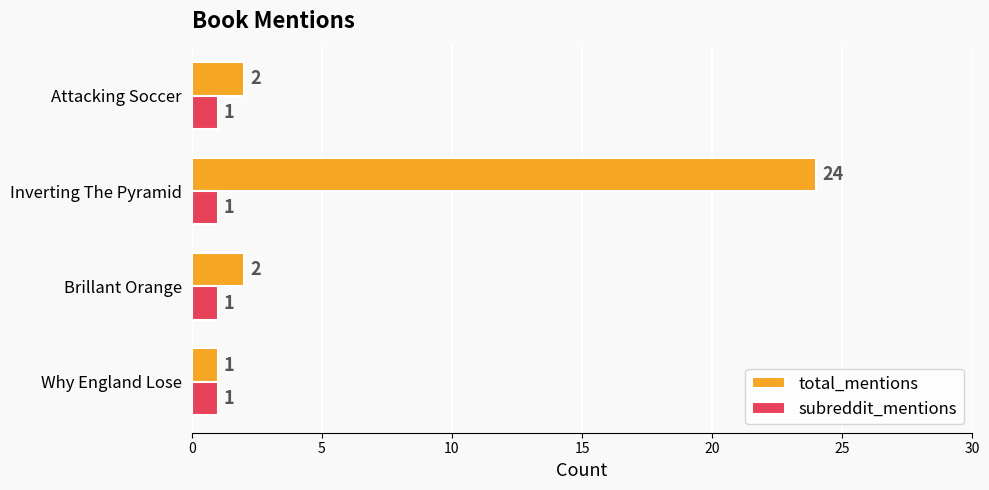

Which series has the largest range (max minus min)?

total_mentions